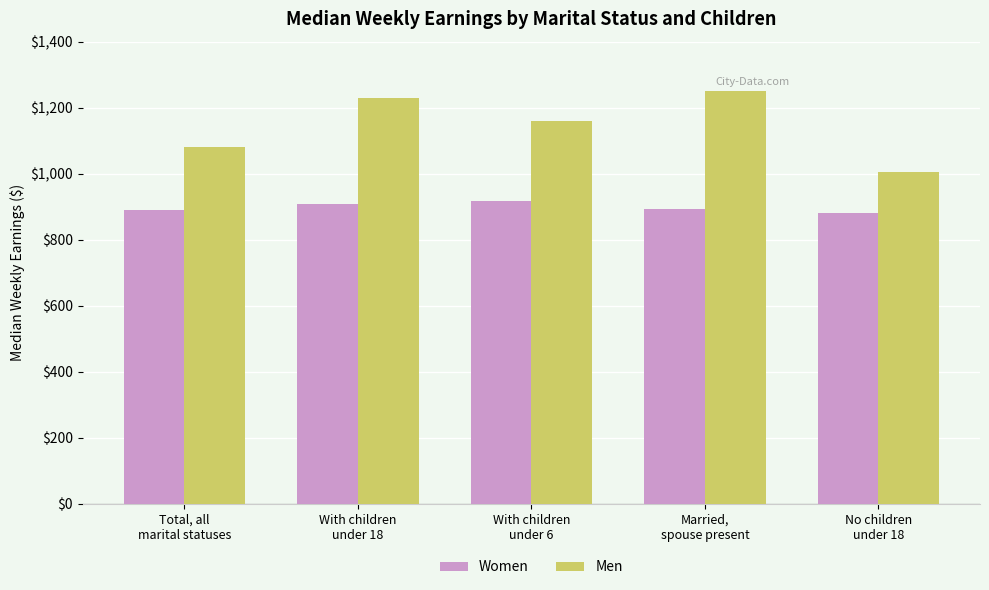

True or false: Women has a value of 1320 at With children
under 6.

False